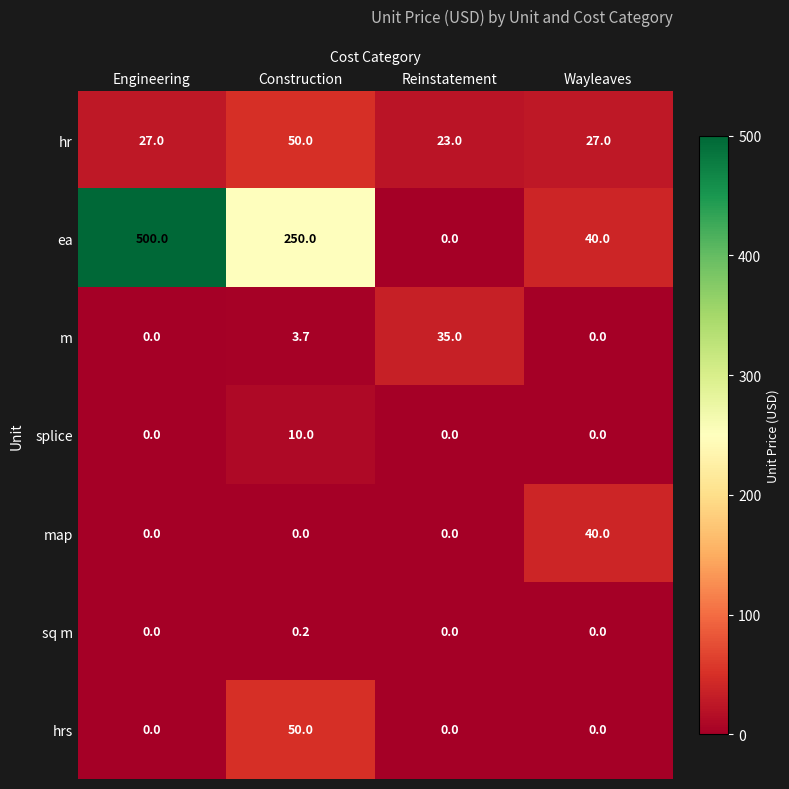

What is the difference between the hr values at Engineering and Construction?

23.0